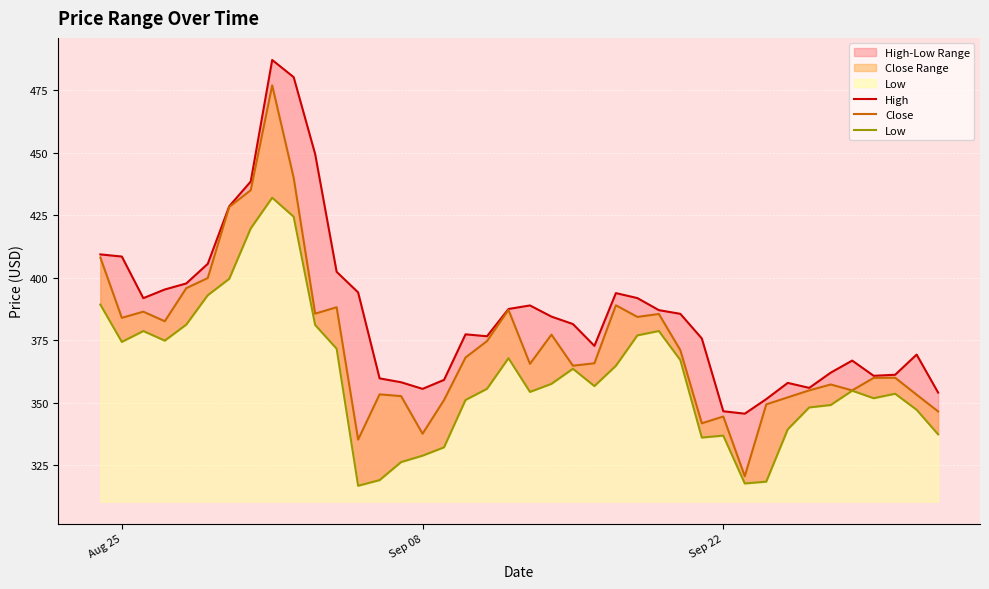

True or false: Low and Close intersect in this chart.

False